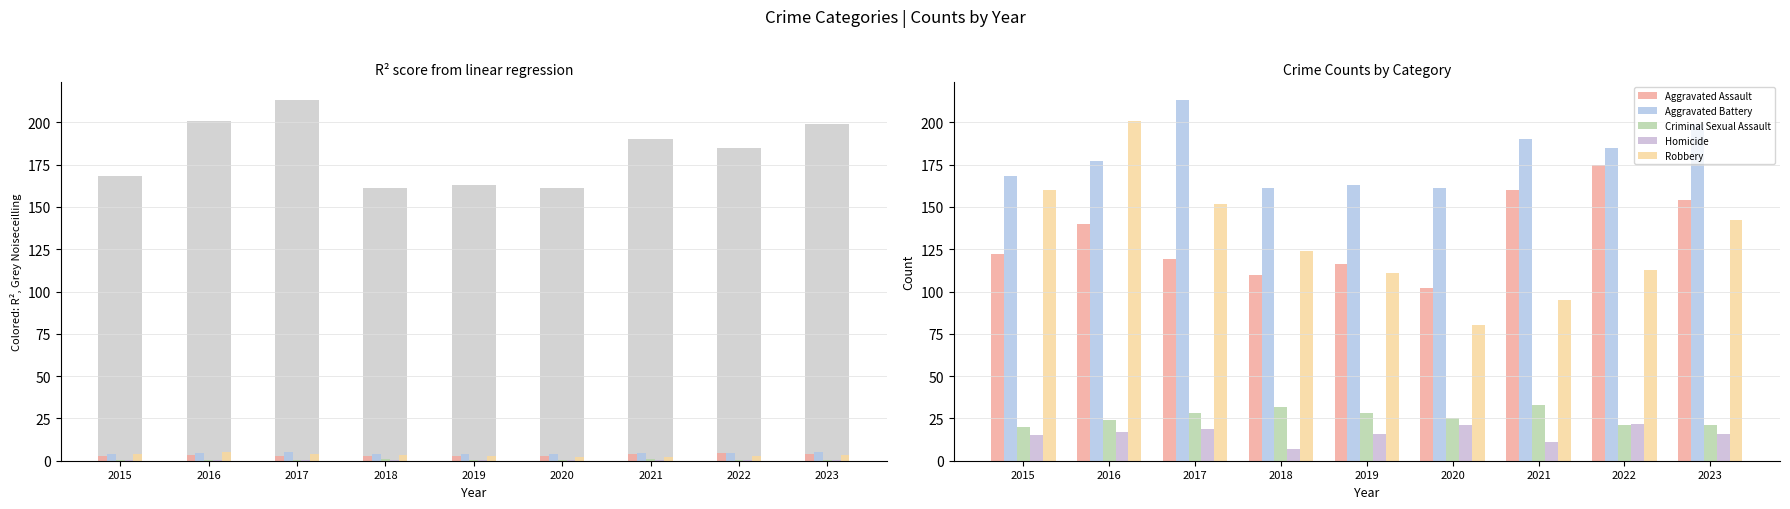

How many distinct data groups are displayed?

5